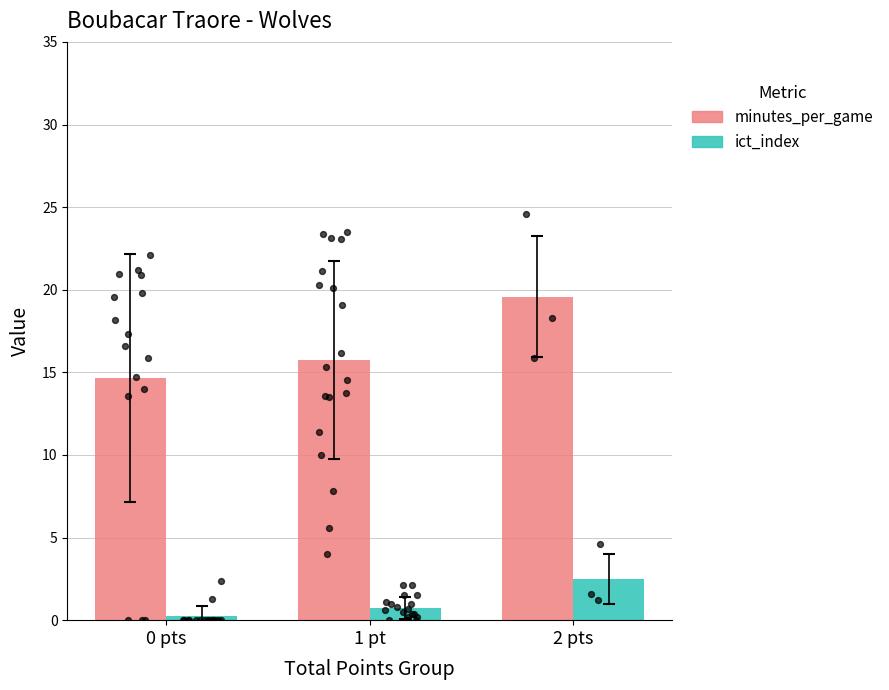

Which series reaches the maximum Y coordinate?

minutes_per_game